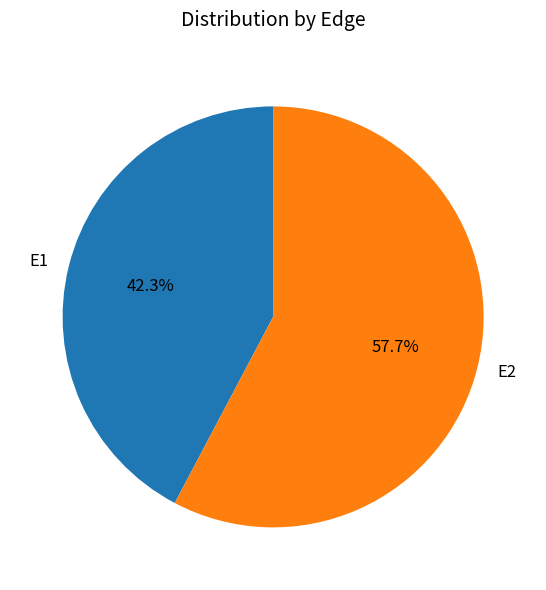

What percentage is the E1 slice, to the nearest percent?

42%